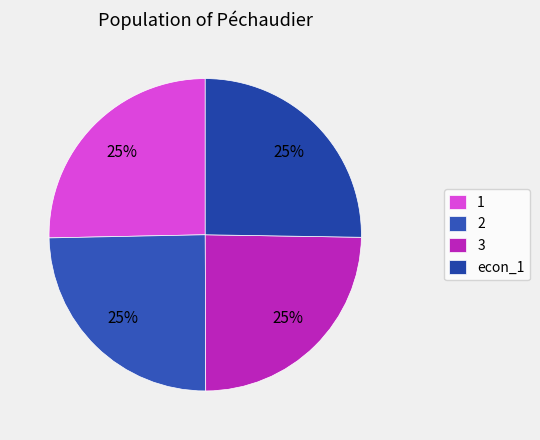

Does any single category account for the majority?

No